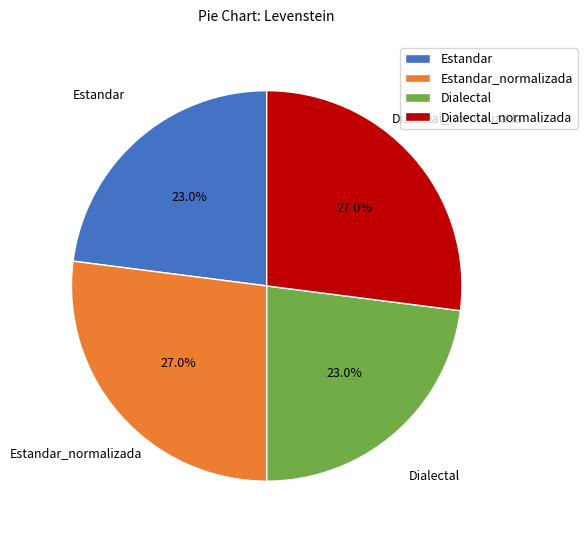

Approximately how many times larger is the value at Estandar_normalizada compared to Estandar?

1.2